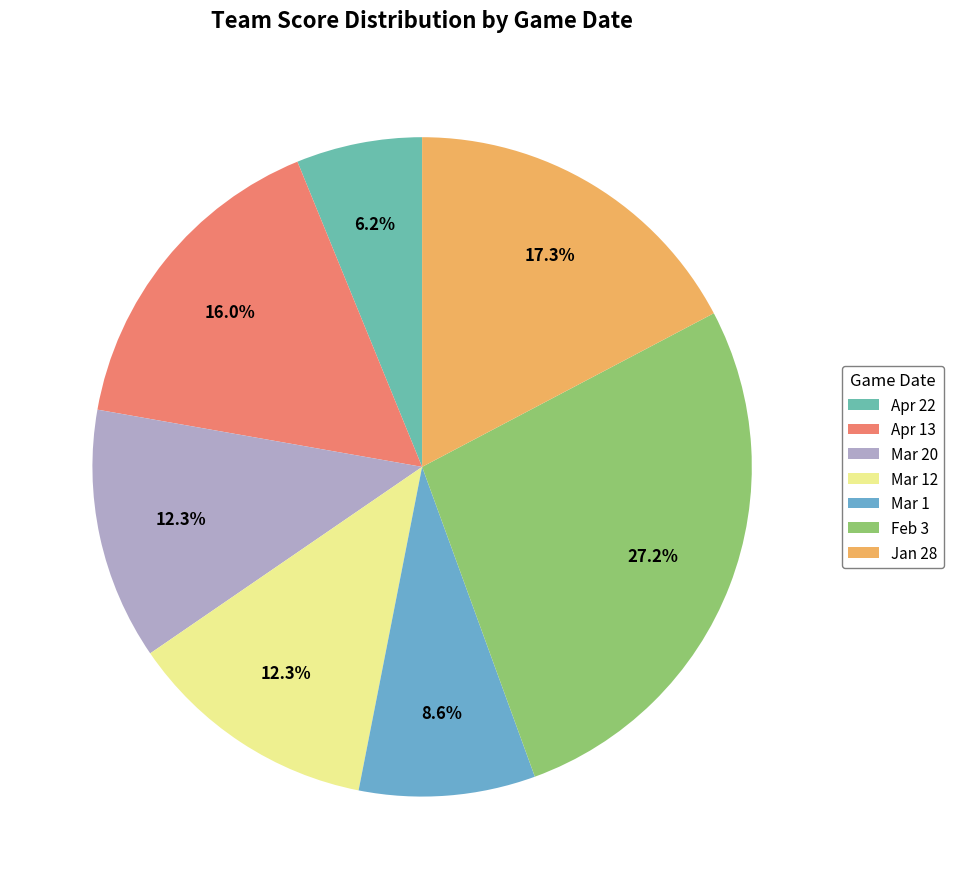

Which slice is the smallest?

Apr 22